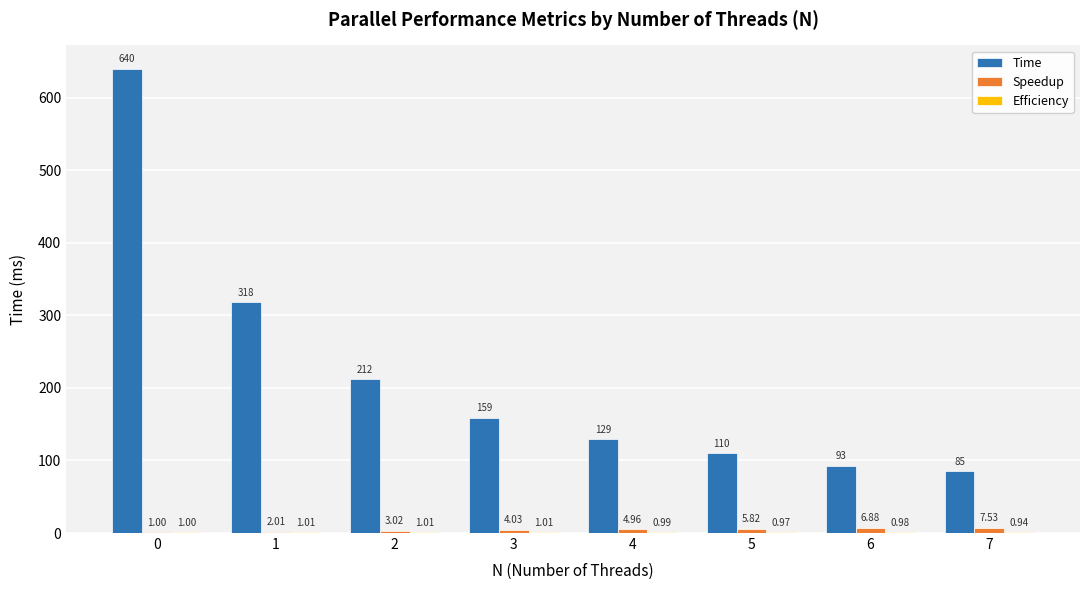

Which series changed the most between 0 and 1?

Time